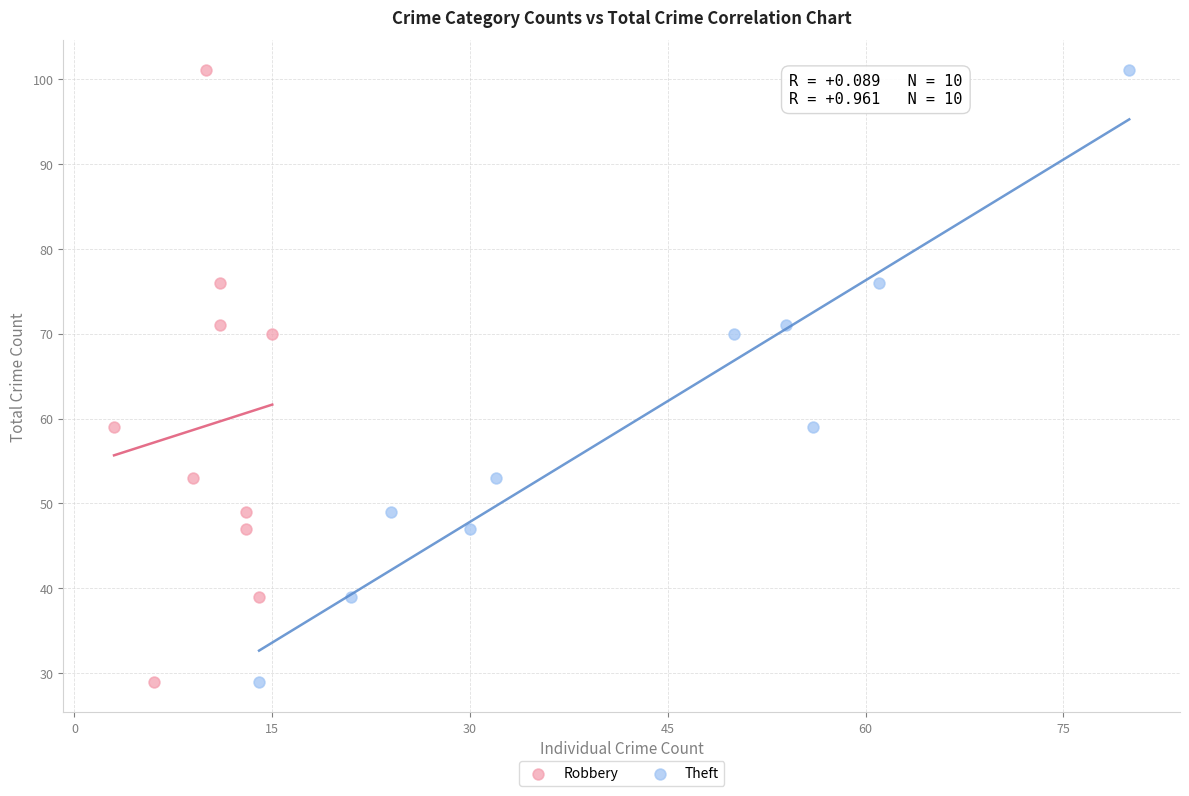

What are all the series names shown in the legend?

Robbery, Theft